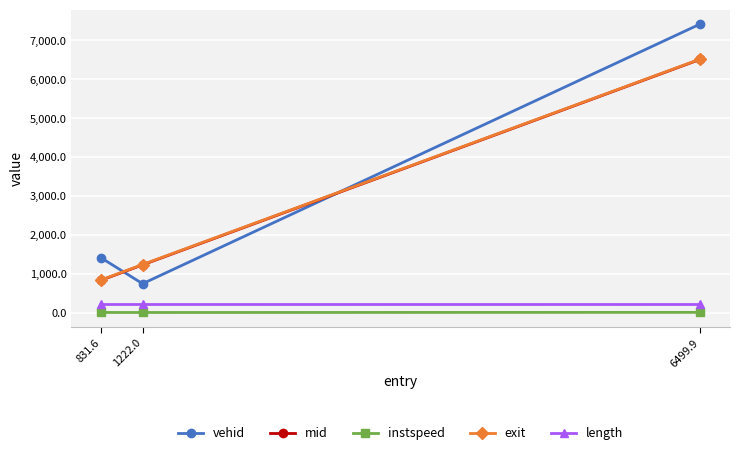

What is the label of the 2nd point from the left?

1222.0